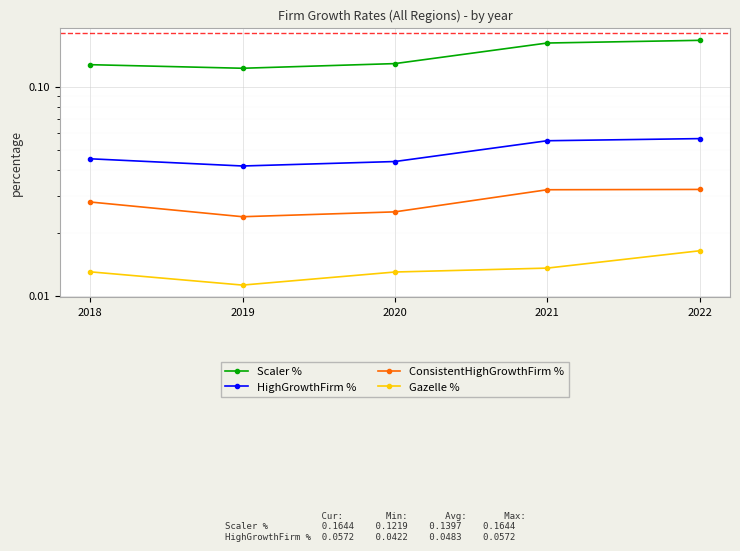

Count the number of data series in this chart.

4